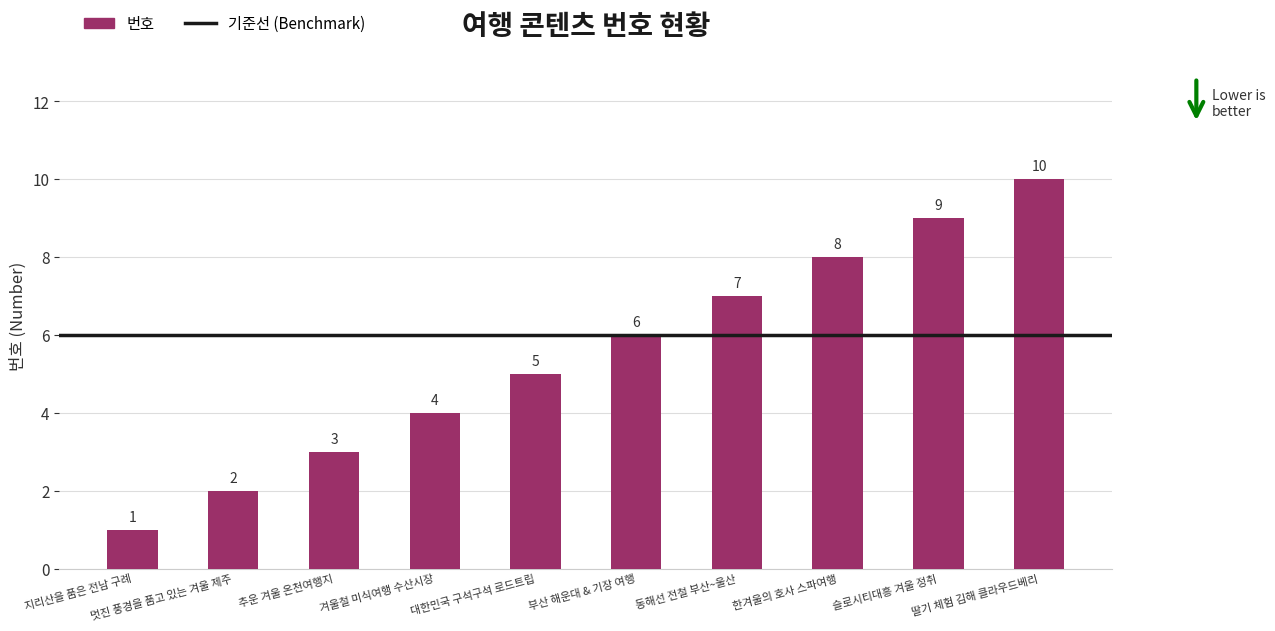

What is the ratio of the value at 부산 해운대 & 기장 여행 to the value at 슬로시티대흥 겨울 정취?

0.7